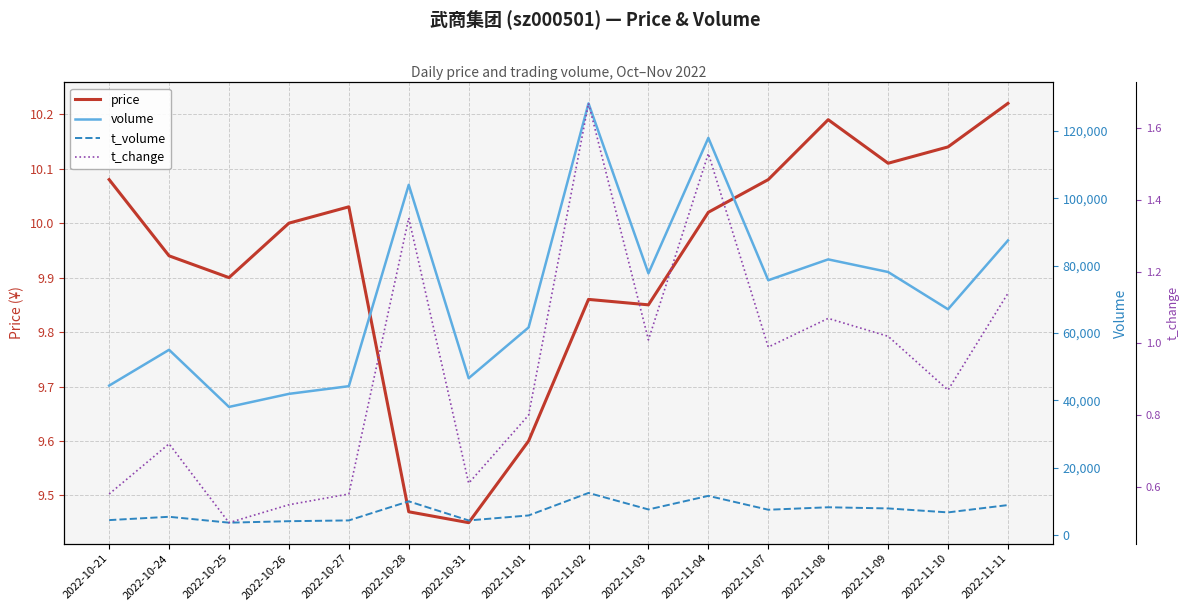

What position from the right is 2022-11-08?

4